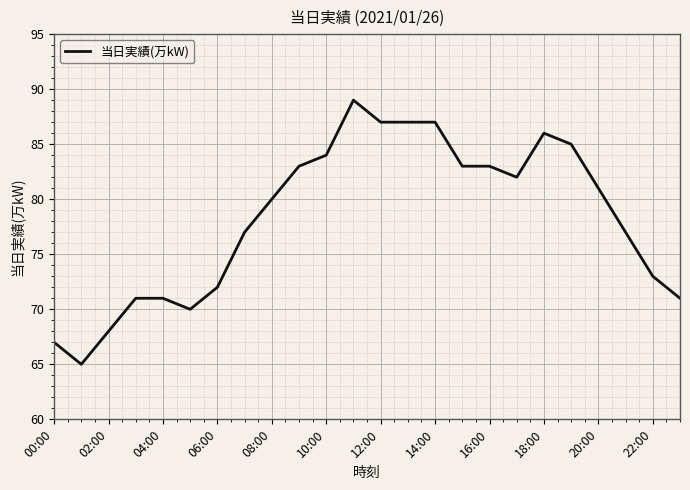

What is the maximum value shown in the chart?

89